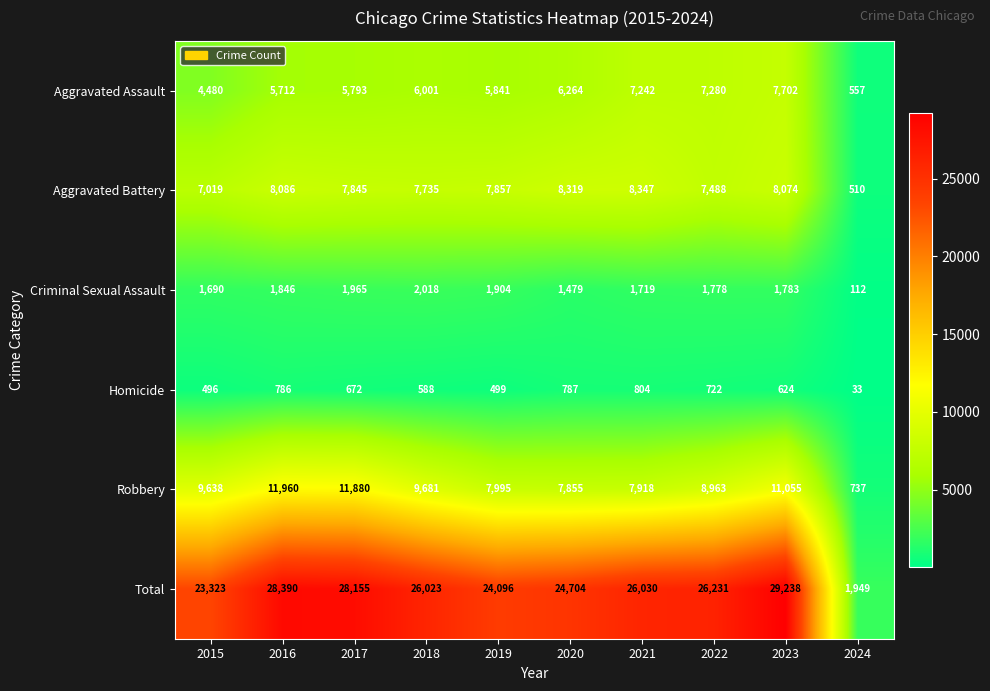

Is it true that Total equals 43764 at 2017?

False